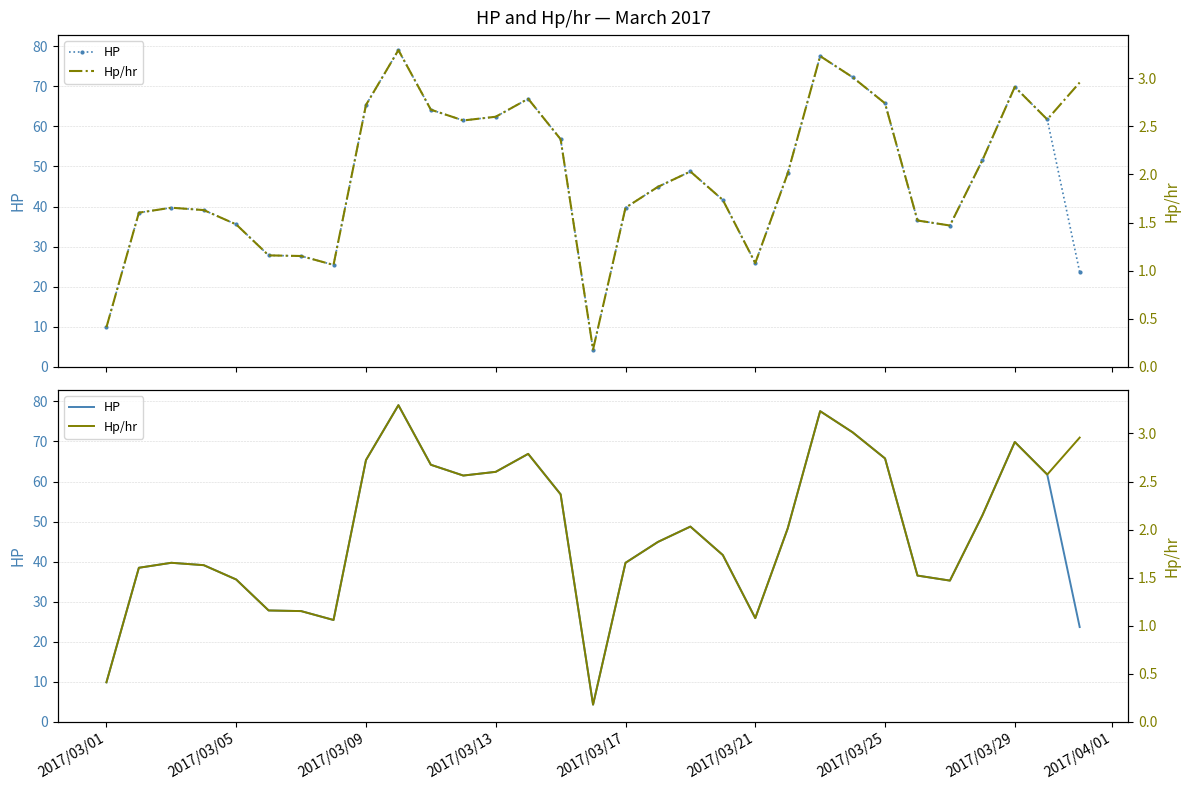

Is the value of HP at 2017/03/13 greater than the value of Hp/hr at 25?

Yes